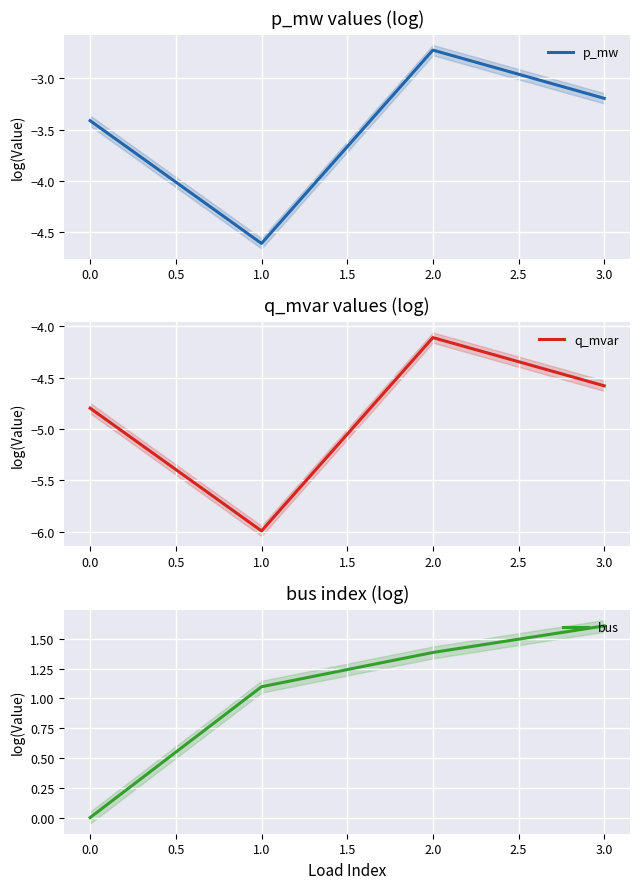

The bus series shows 1.4 at 2.0. True or false?

True